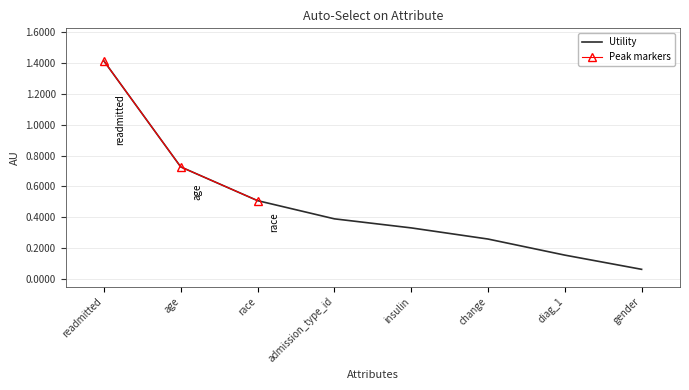

The value at readmitted is 0.7. True or false?

False